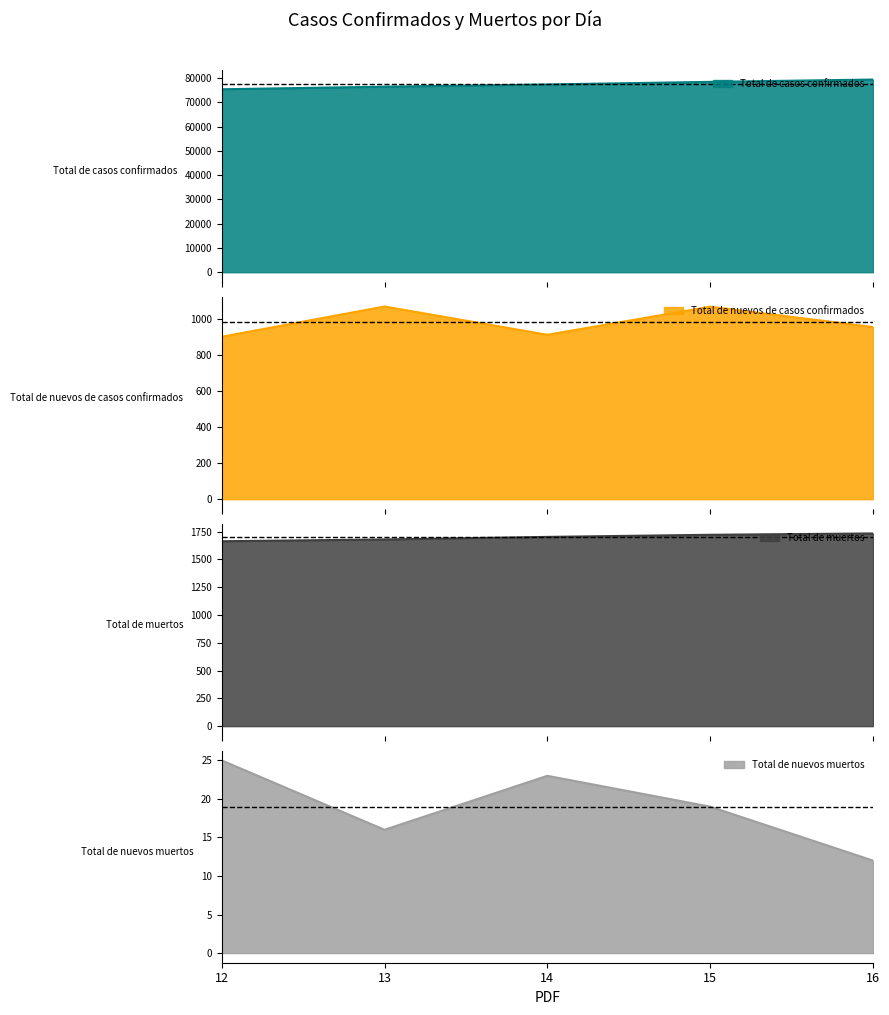

True or false: Total de casos confirmados and Total de nuevos muertos intersect in this chart.

False